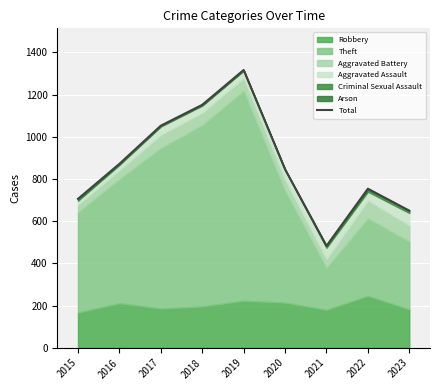

Count the number of categories in the chart.

9